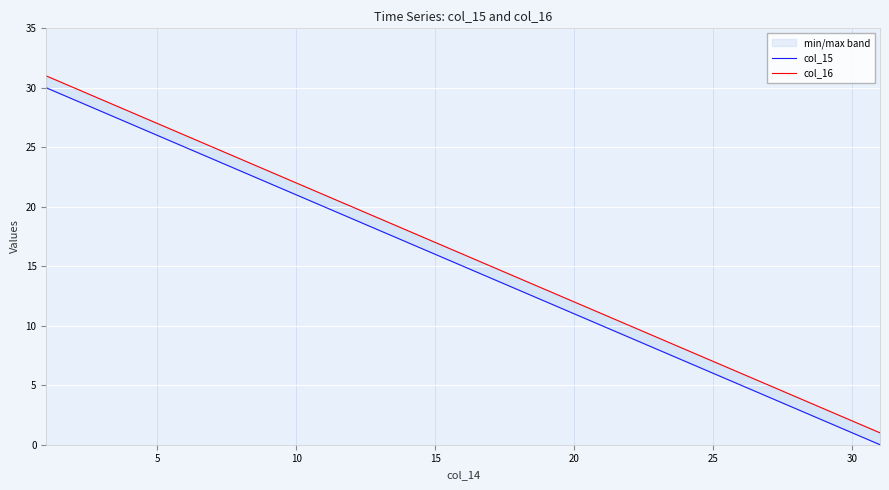

Which series has the largest total across all categories?

col_16